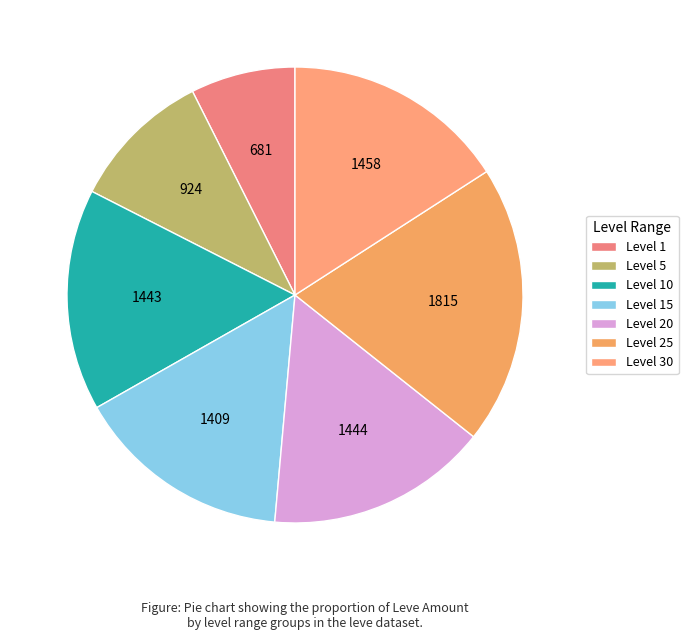

Count the number of slices in the pie.

7